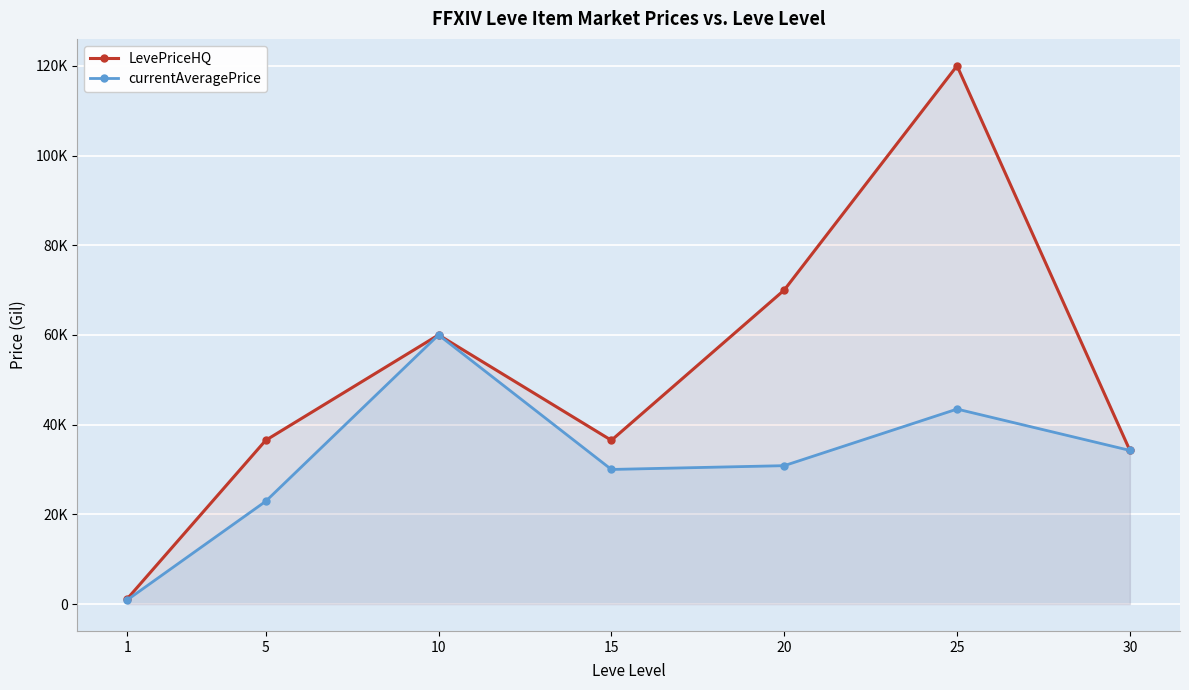

Reading left to right, extract all data points from this chart.

LevePriceHQ: 1=1208.8	5=36500.0	10=60000.0	15=36500.0	20=70000.0	25=120000.0	30=34250.0
currentAveragePrice: 1=948.3	5=22904.0	10=60000.0	15=30006.0	20=30850.0	25=43463.0	30=34250.0